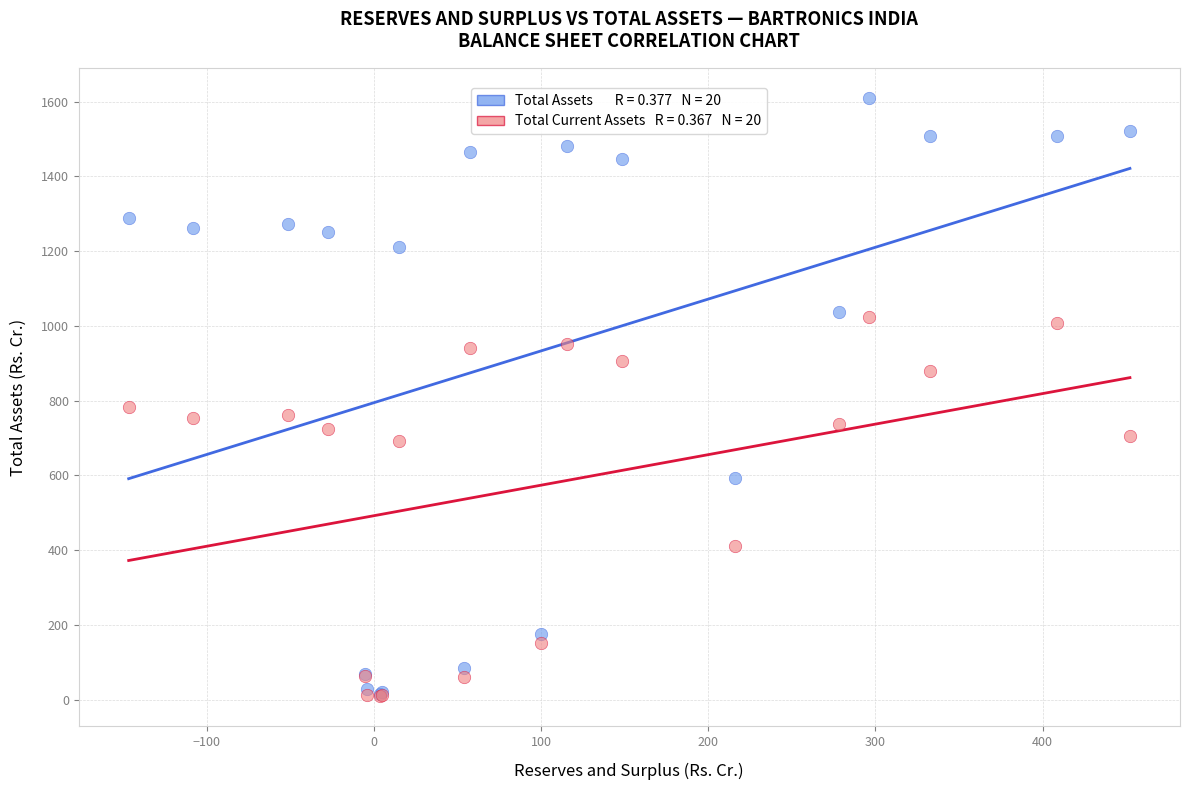

Across all series, what Y value is closest to 809?

784.0